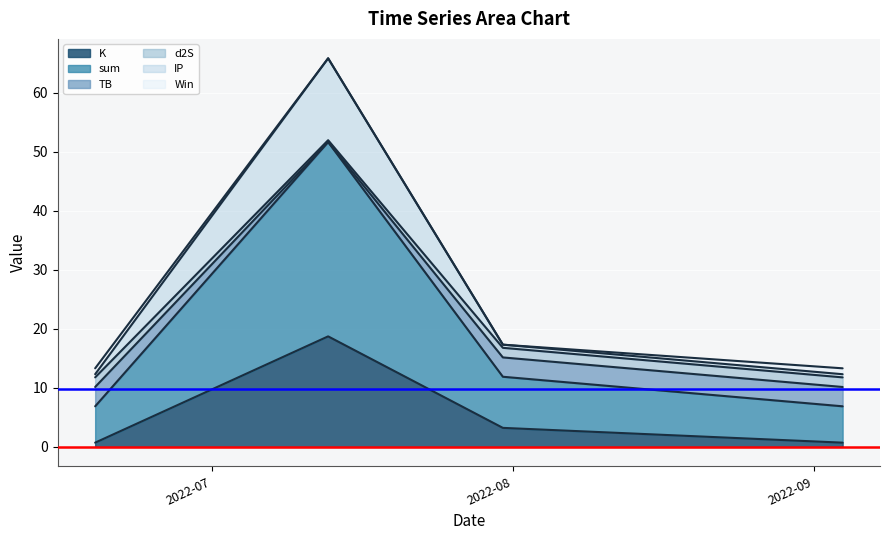

What is the maximum value for K?

18.7